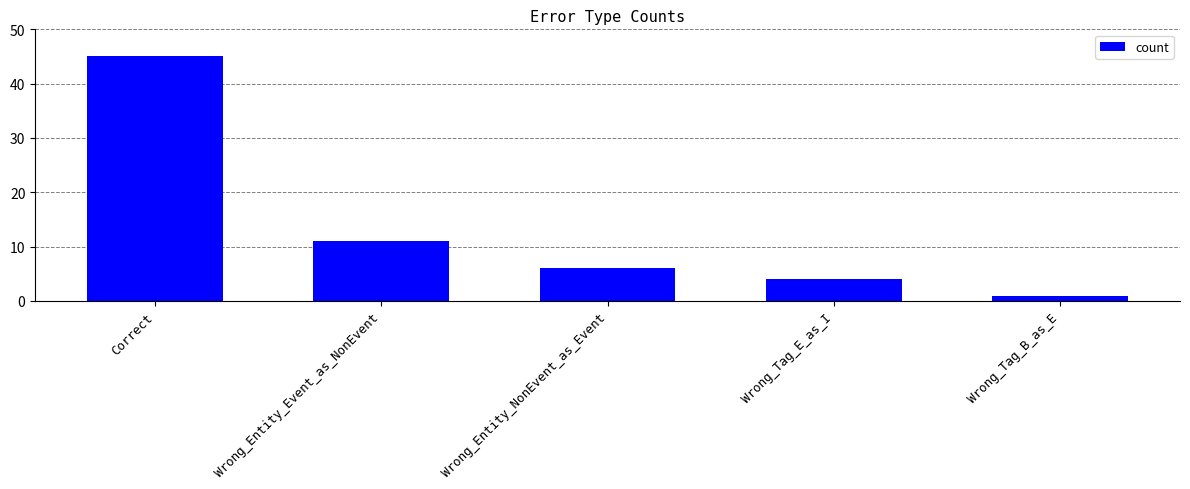

Between Correct and Wrong_Entity_NonEvent_as_Event, which is larger?

Correct